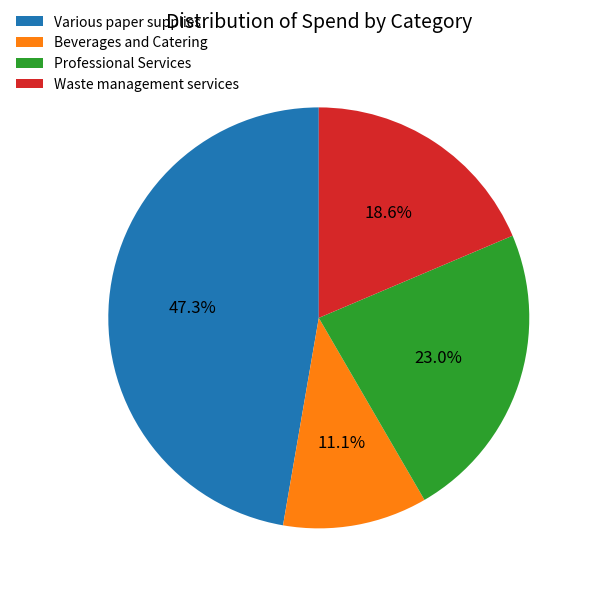

Rank the categories by value from highest to lowest.

Various paper supplies, Professional Services, Waste management services, Beverages and Catering